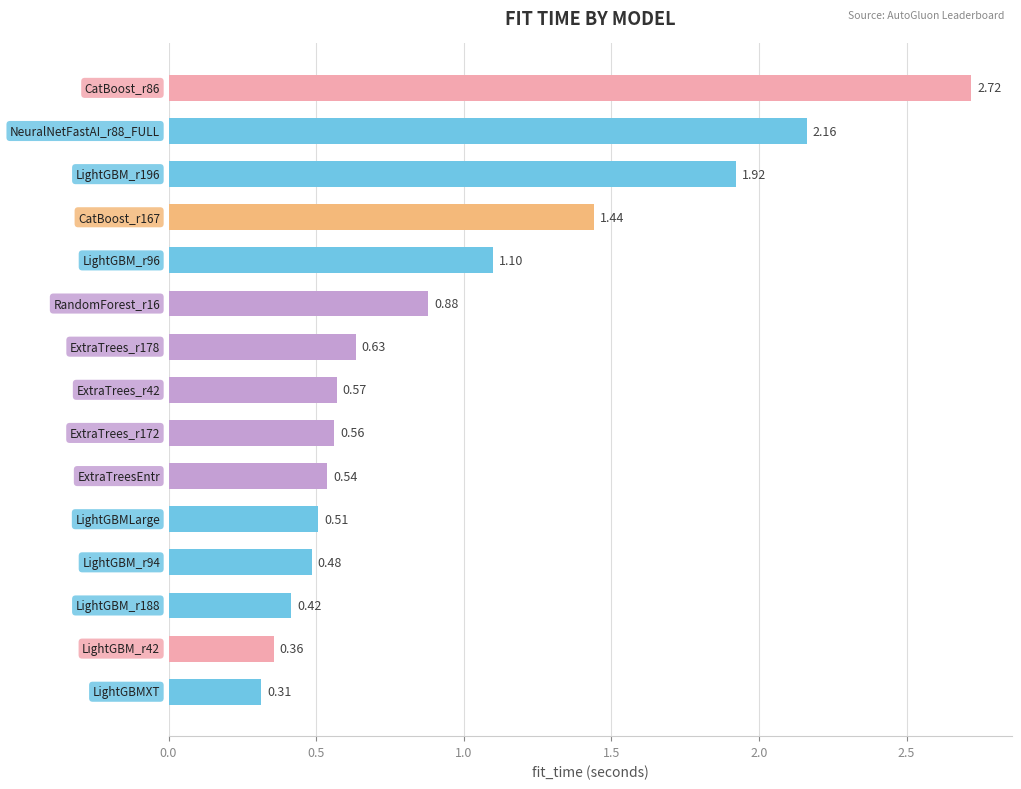

What is the difference between the maximum and minimum values?

2.4